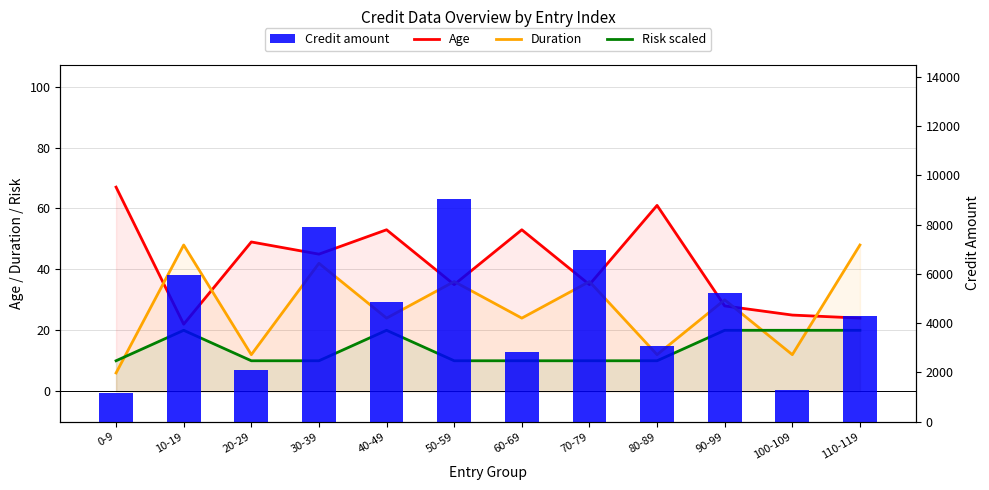

What is the greatest value displayed?

9055